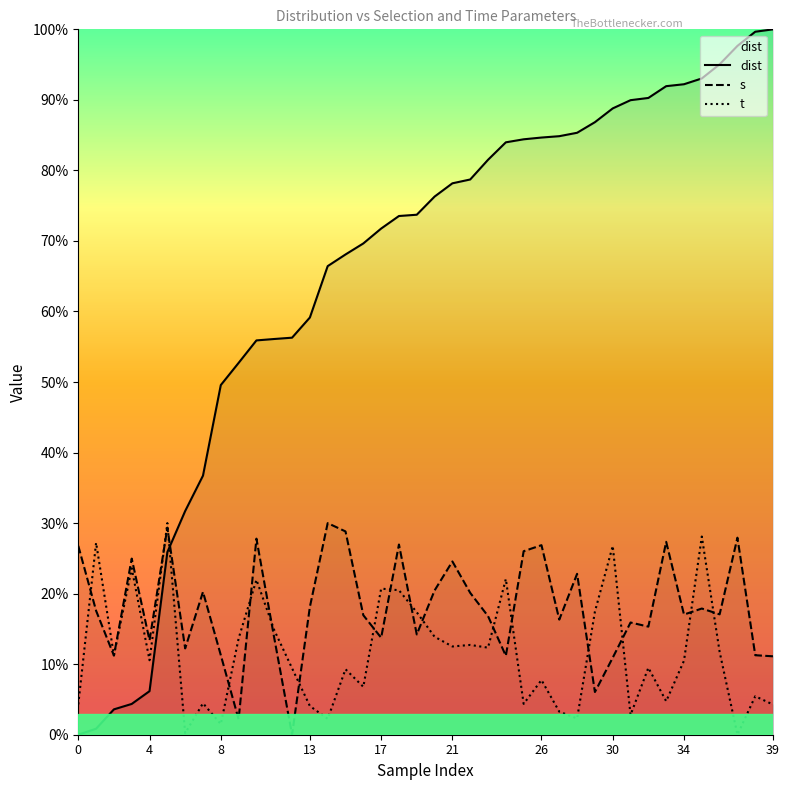

What is the average value of the dist series?

65.6